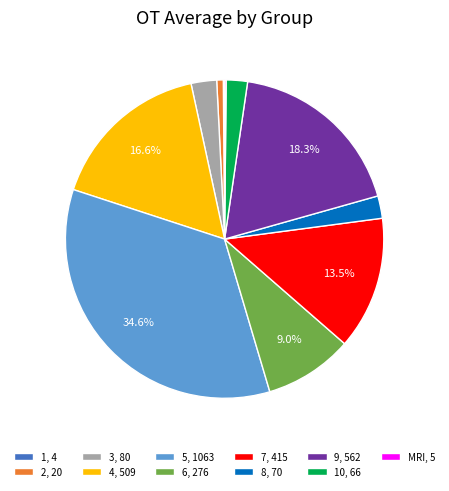

Does any single category account for the majority?

No